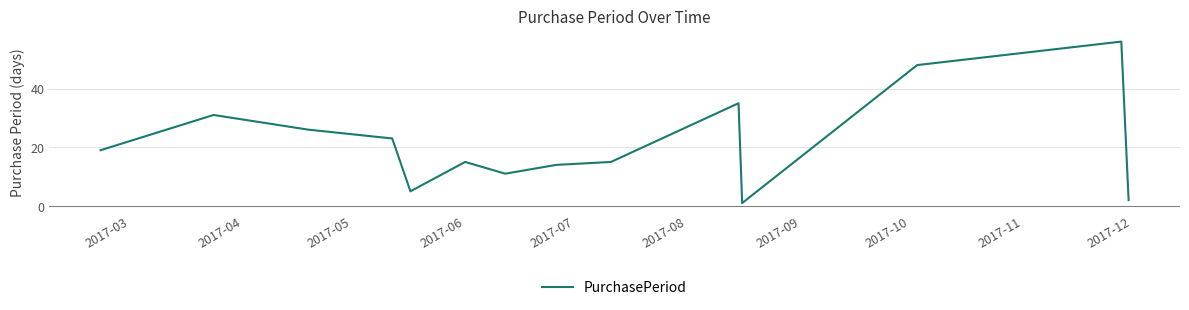

Does the chart have visible grid lines?

Yes